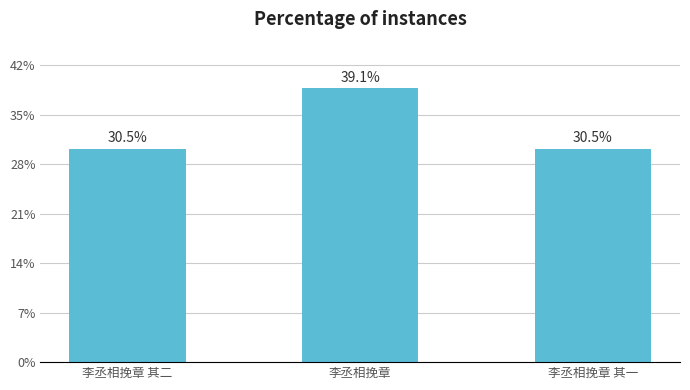

What position from the left is 李丞相挽章?

2